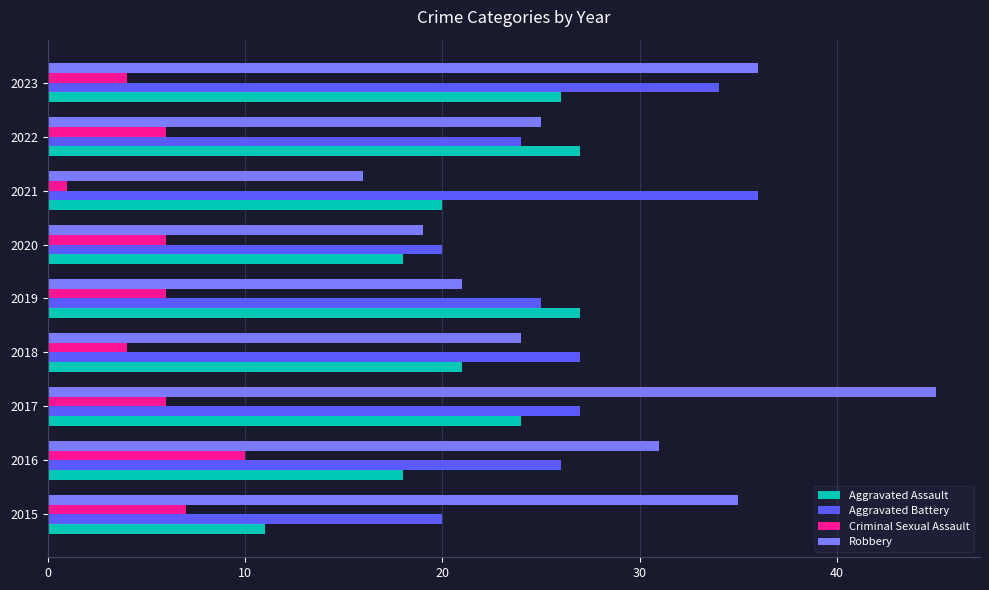

How many distinct data groups are displayed?

4